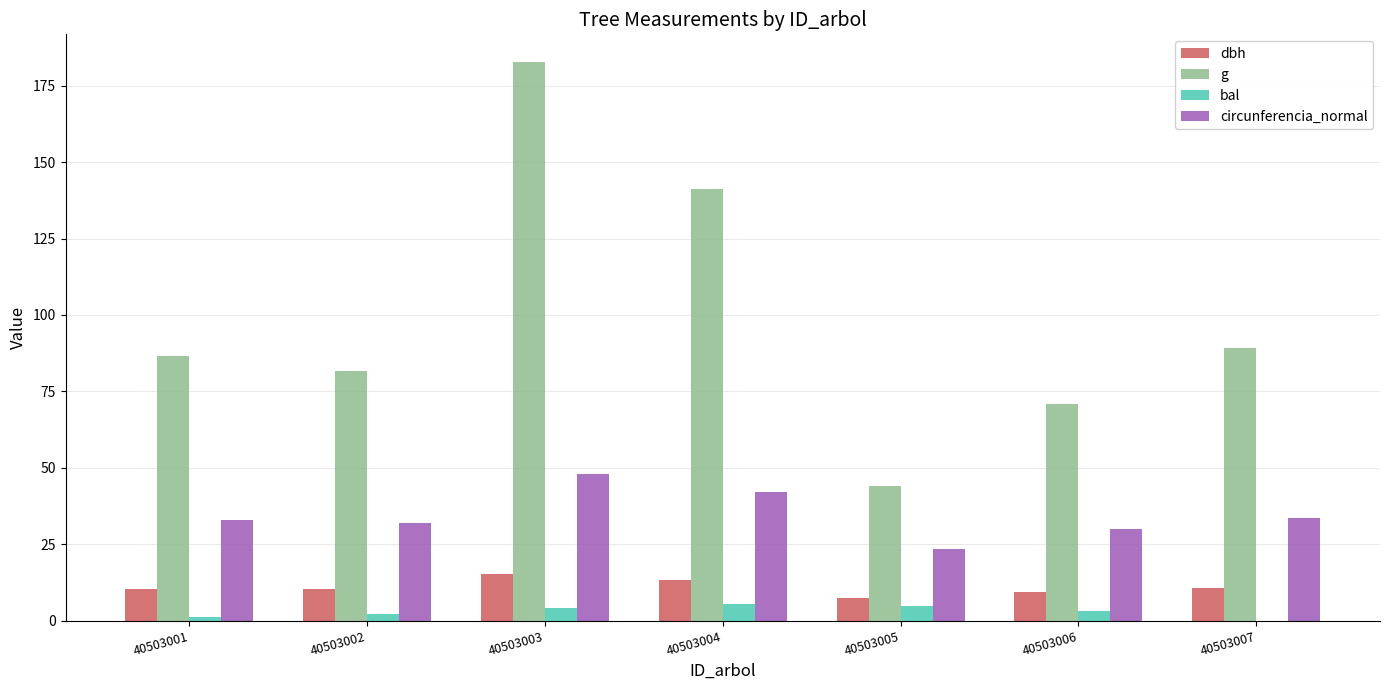

Which series has the largest total across all categories?

g